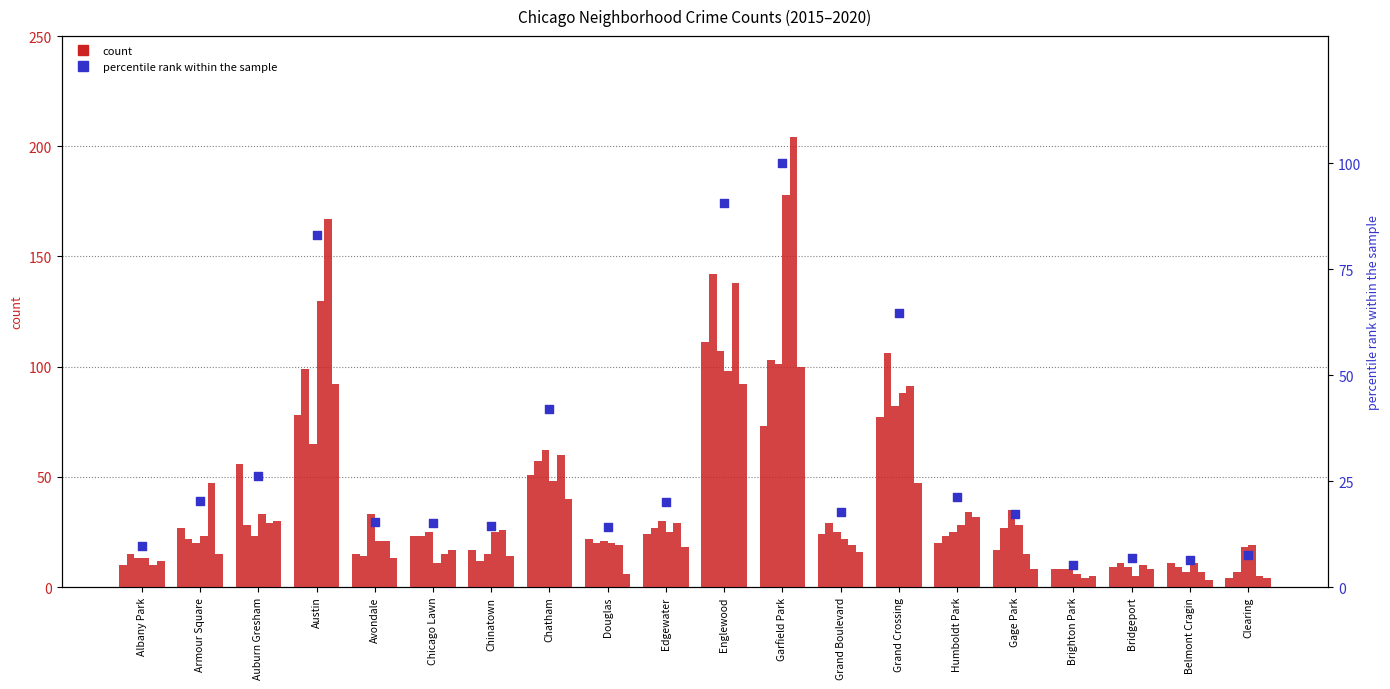

What is the change in value from Grand Crossing to Humboldt Park?

-43.3